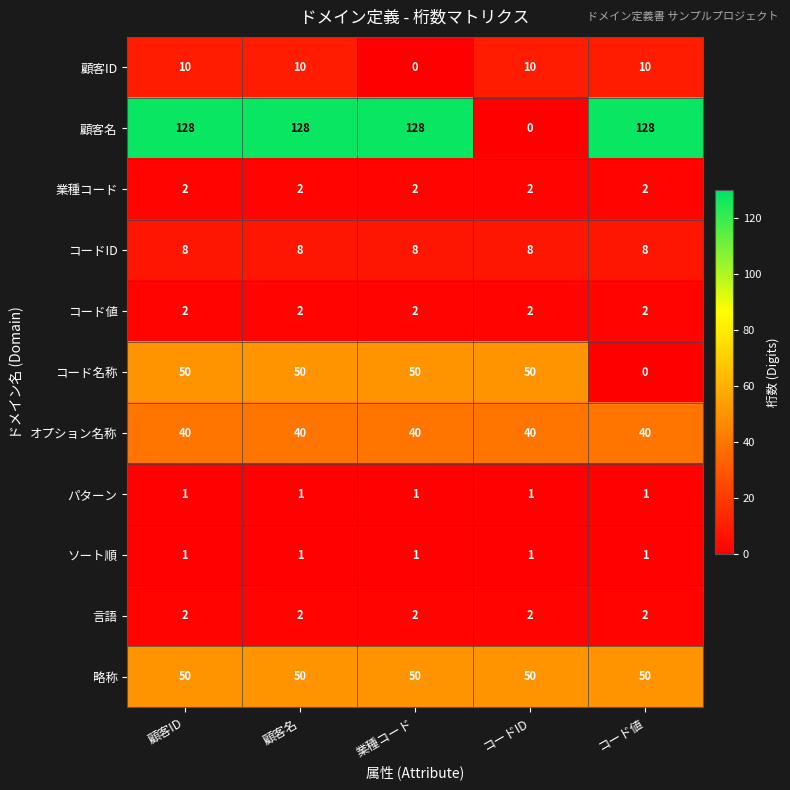

What is the sum of all 顧客名 values?

512